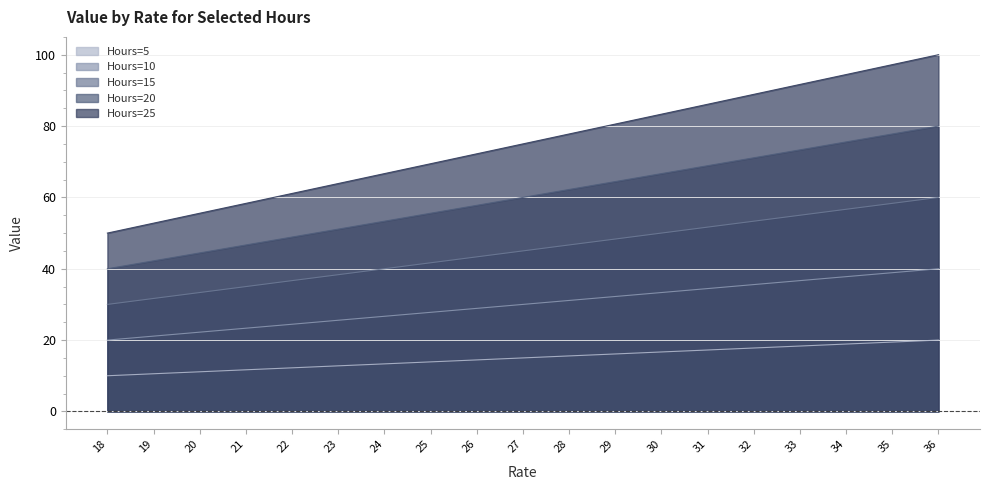

What are all the series names shown in the legend?

Hours=5, Hours=10, Hours=15, Hours=20, Hours=25